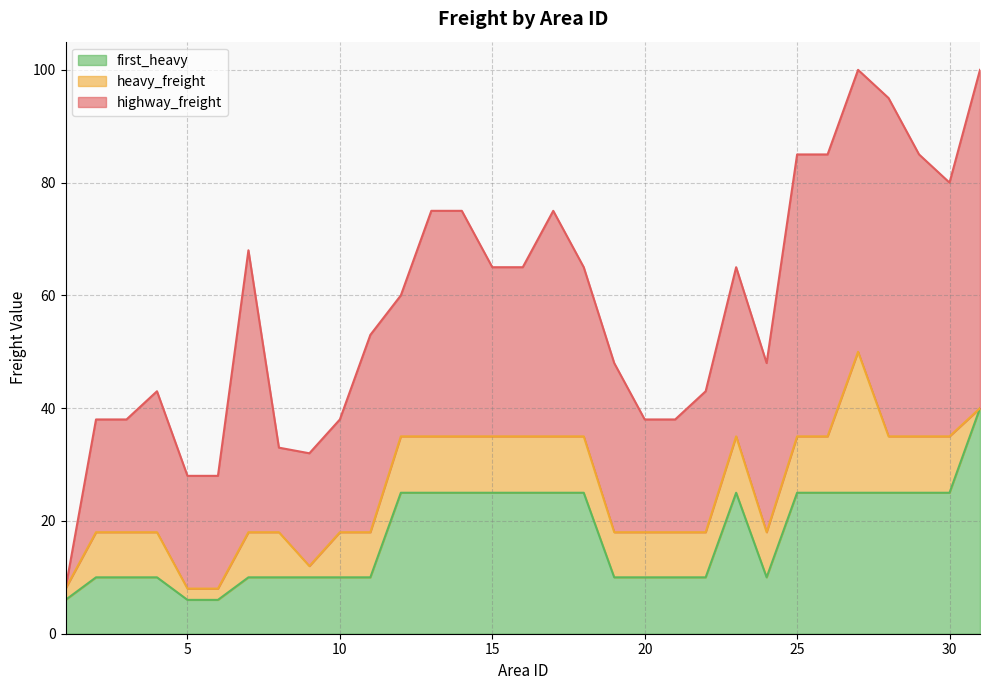

What is the maximum value for first_heavy?

40